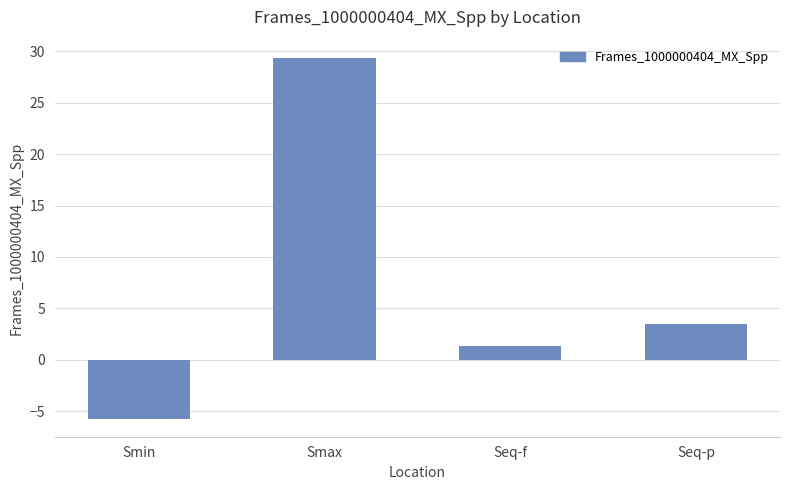

True or false: the data shows 7.9 at Smax.

False